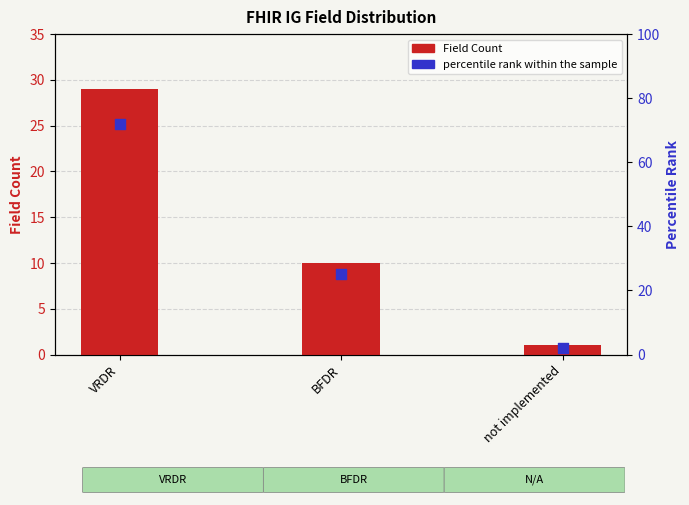

Which series contains the lowest Y value?

Field Count